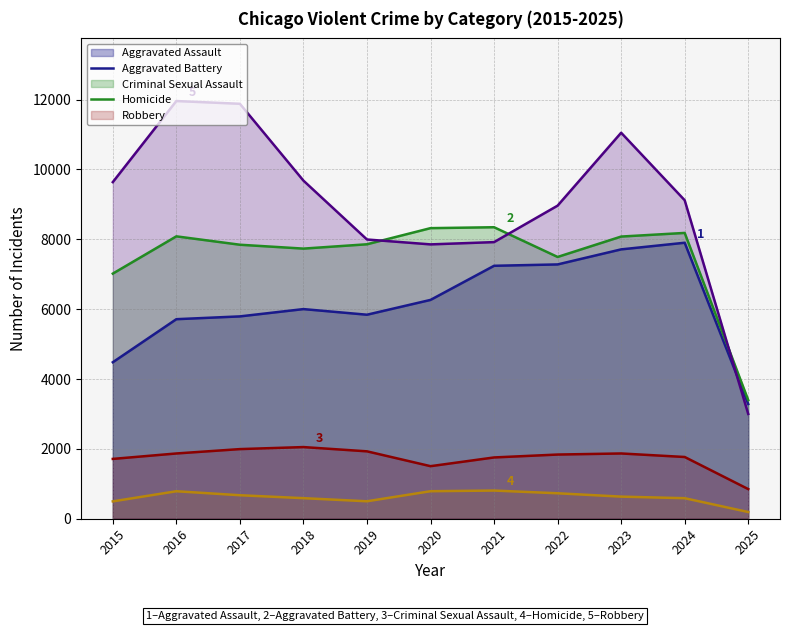

What is the spread (max minus min) of values at 2021?

7540